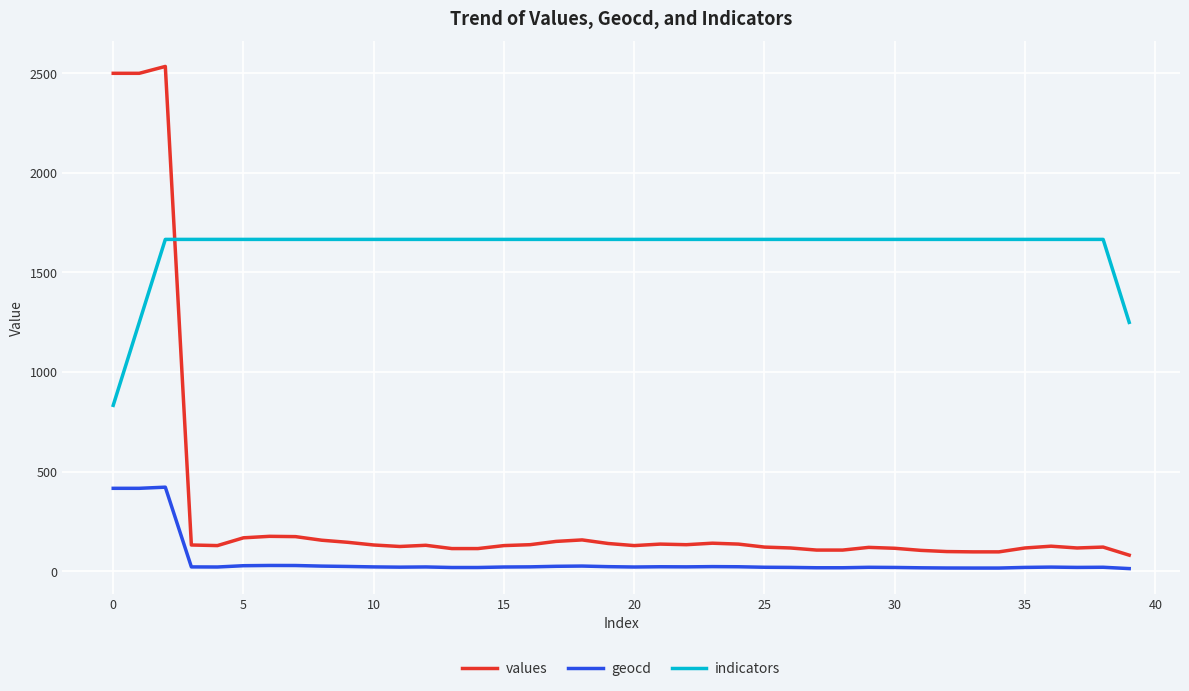

List the series in order of their overall mean, highest first.

indicators, values, geocd